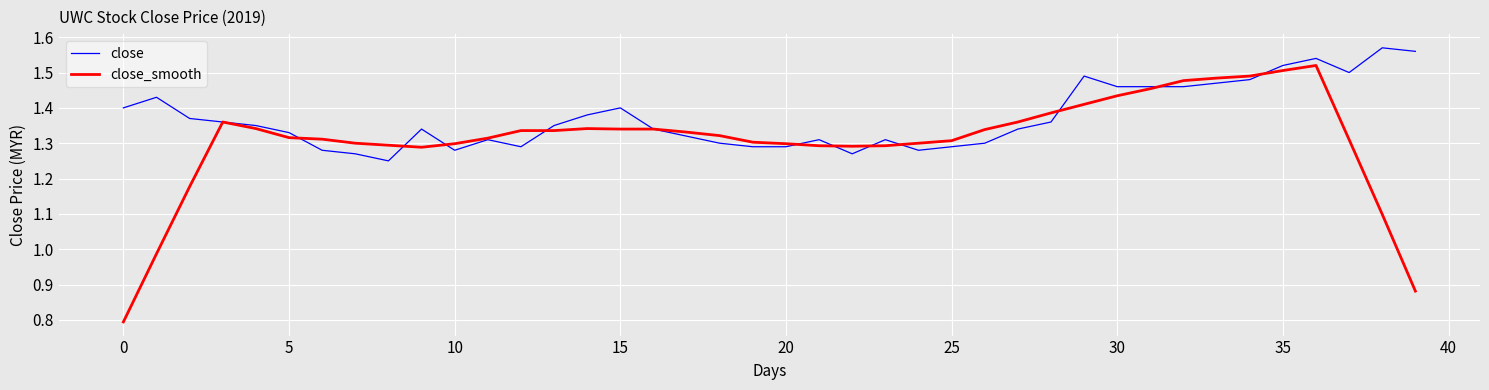

Which series has the largest total across all categories?

close